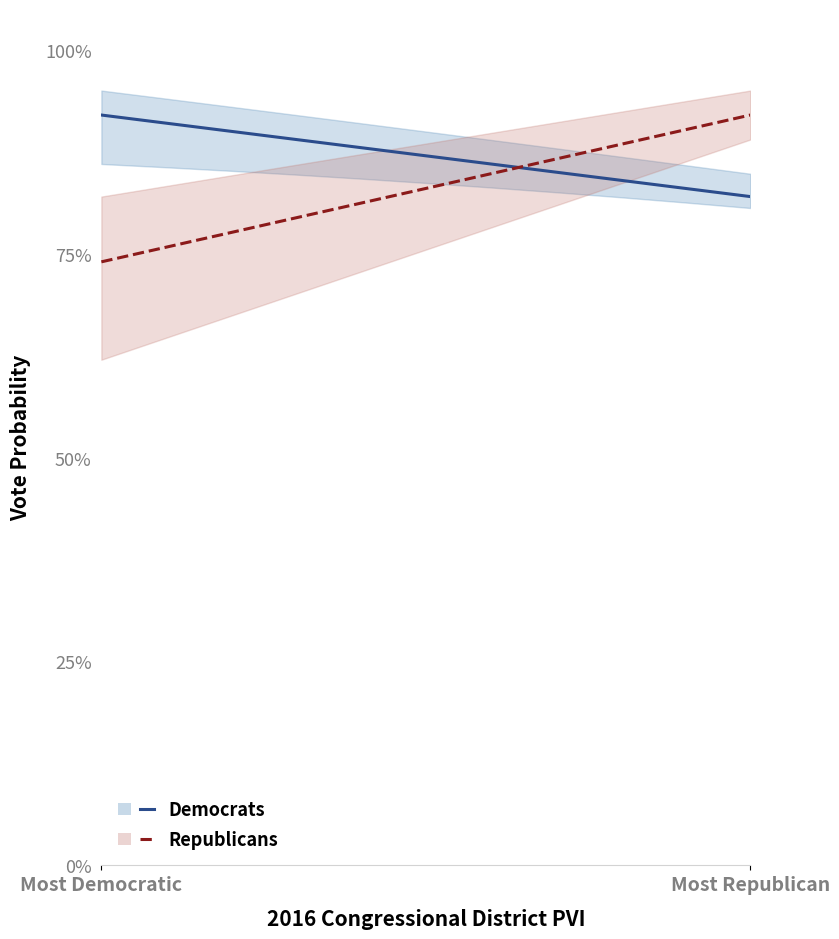

Which series ends up on top after the final intersection of Republicans and Democrats?

Republicans